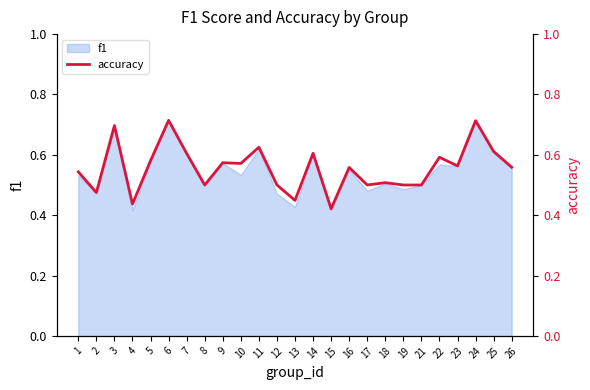

What is the sum of the values at 14 and 16?

1.2